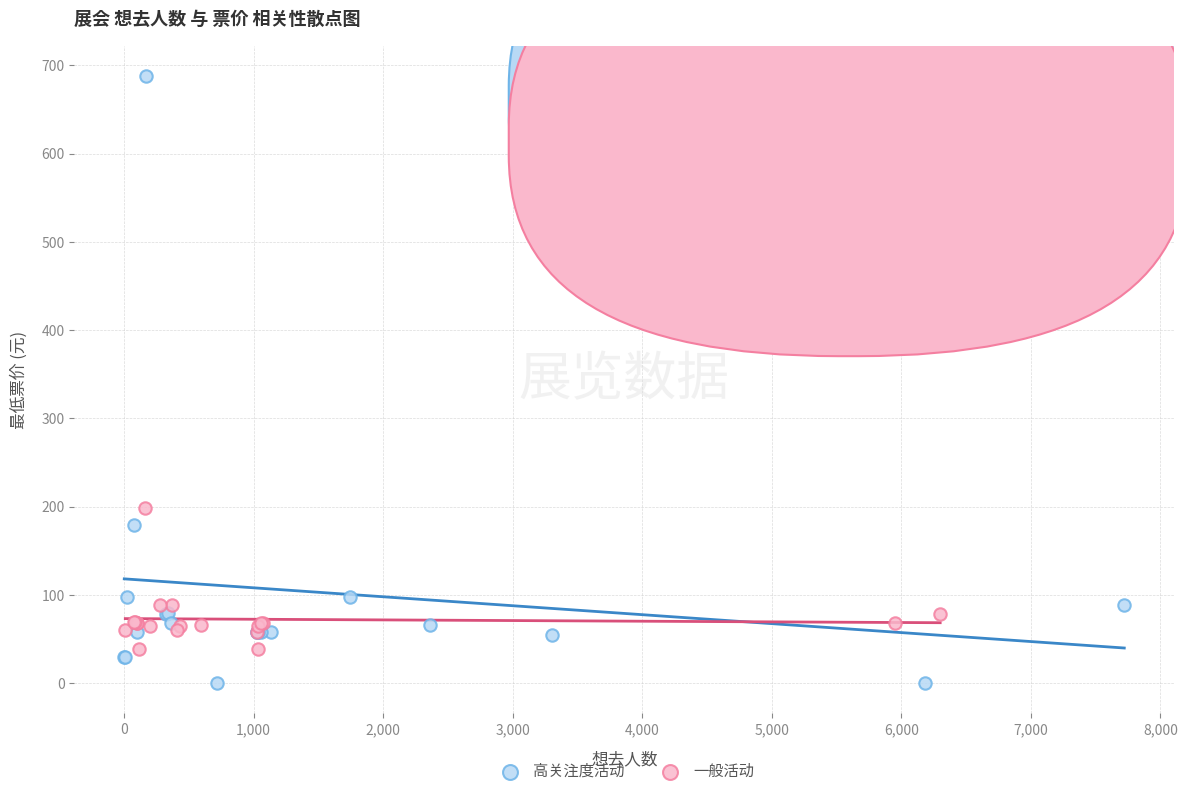

Which series has the widest spread of Y values?

高关注度活动